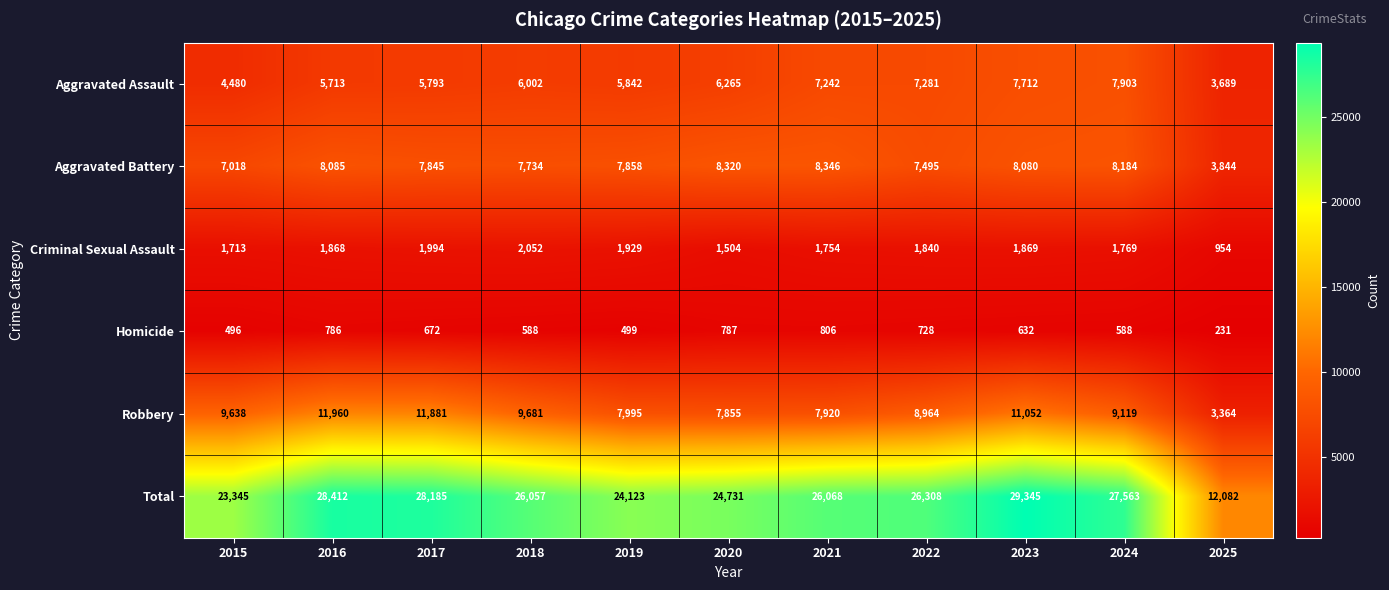

Is it true that Robbery equals 9638 at 2015?

True